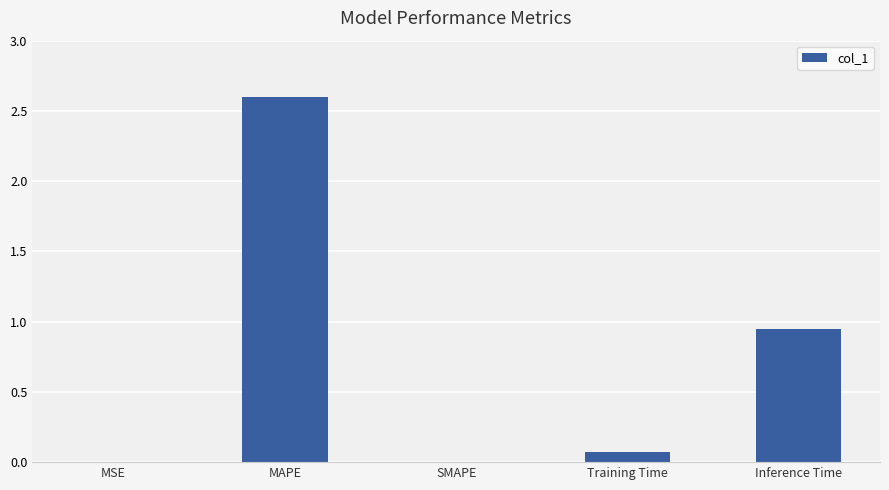

Approximately how many times larger is the value at Inference Time compared to MAPE?

0.4